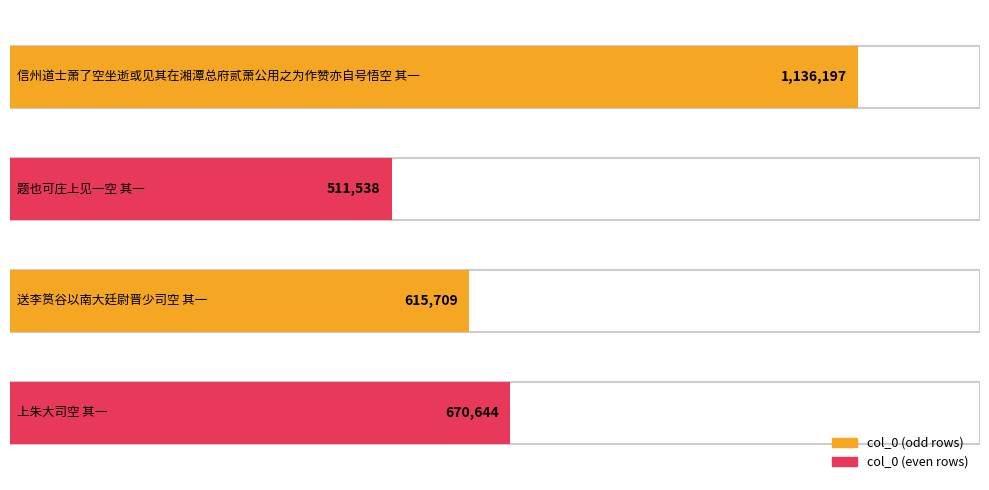

At which category does the chart reach its peak across all series?

信州道士萧了空坐逝或见其在湘潭总府贰萧公用之为作赞亦自号悟空 其一